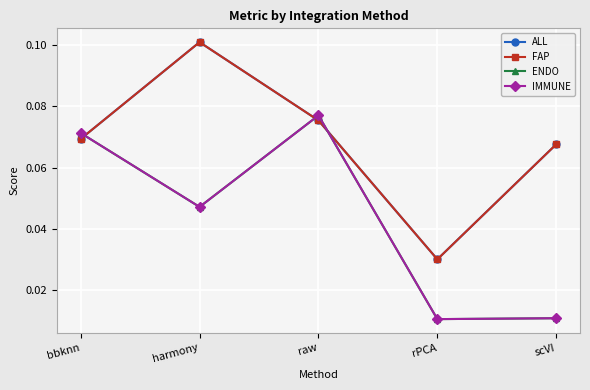

How many ALL values are between 0 and 1?

5